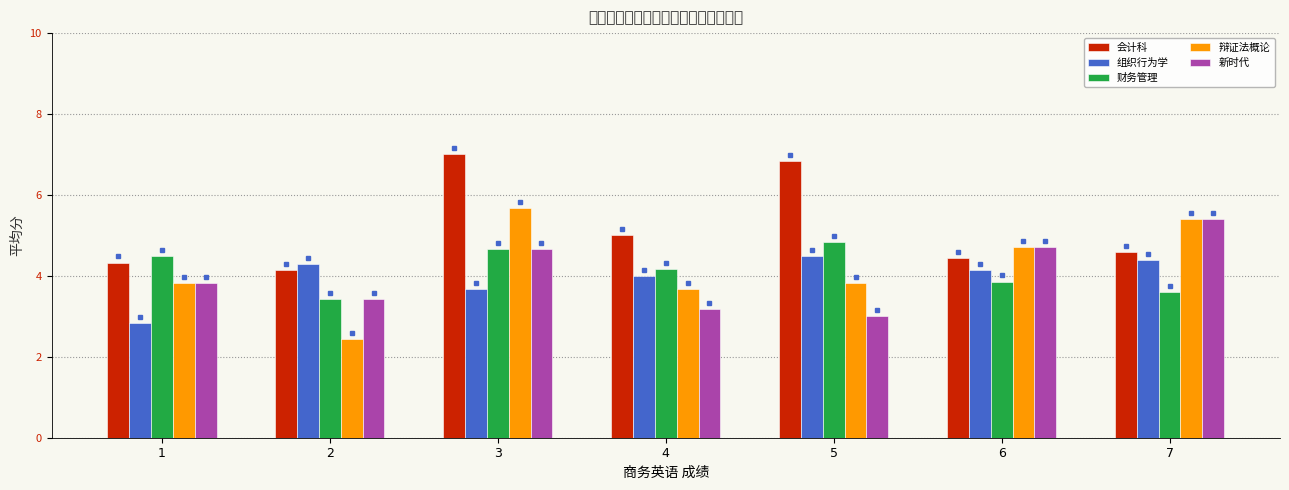

At which category does the chart reach its minimum across all series?

2